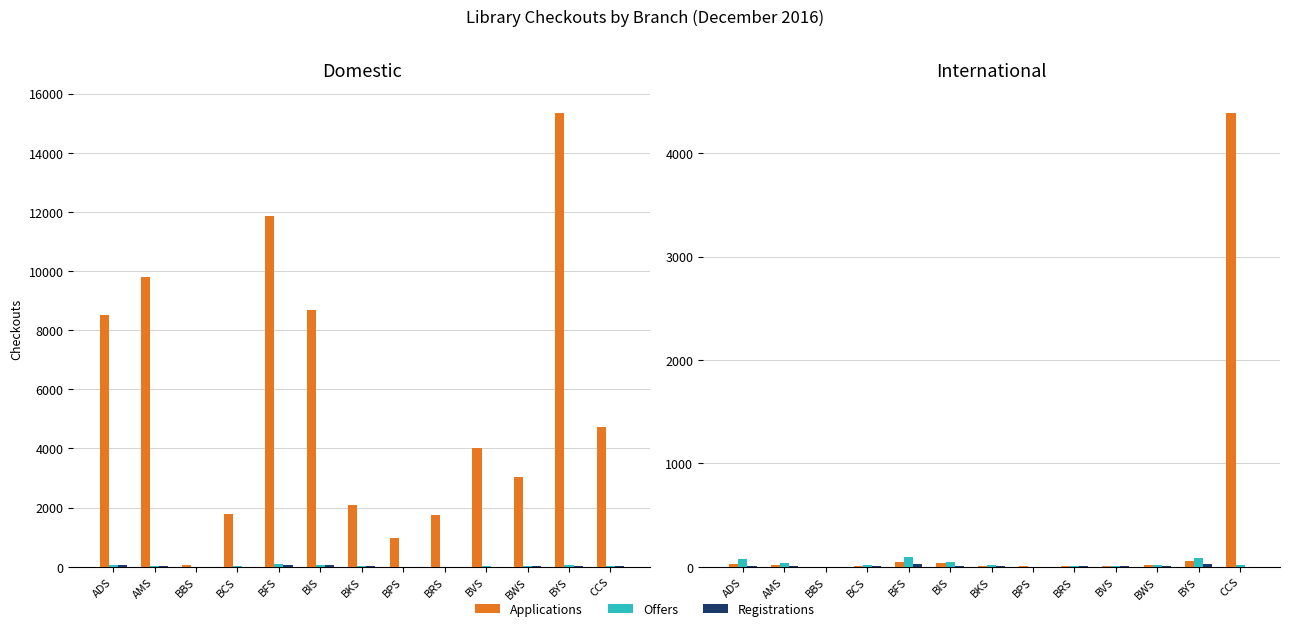

What is the minimum value for Offers?

1